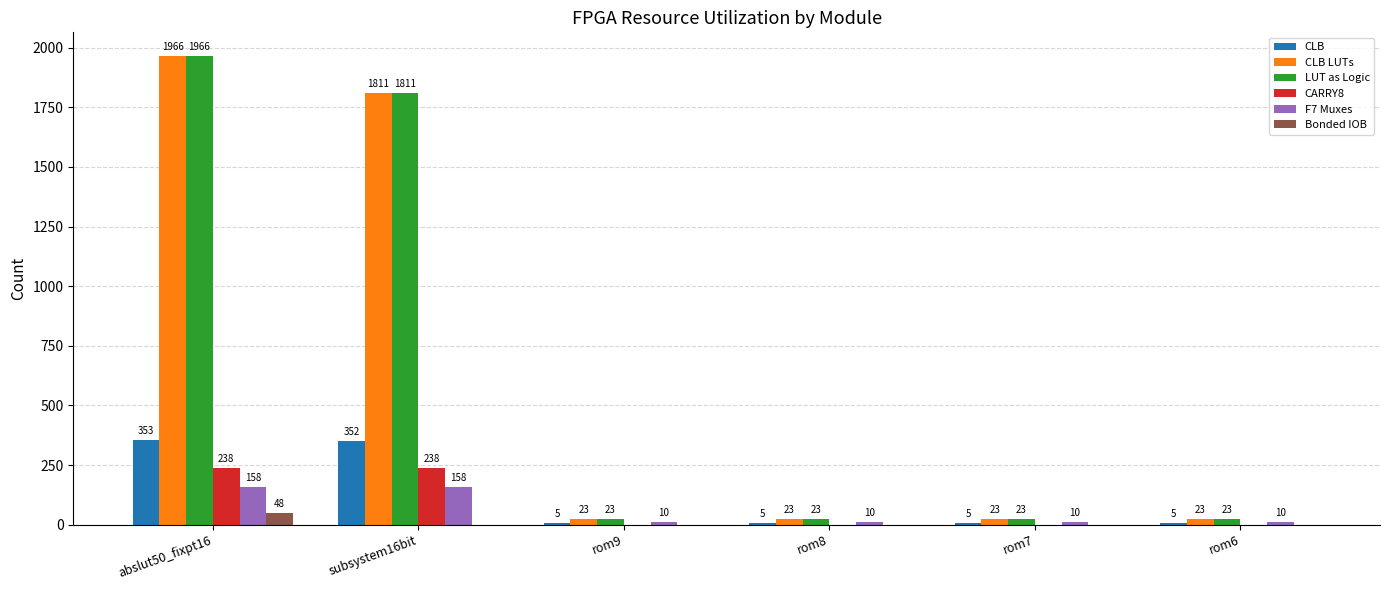

Reading left to right, transcribe all the data shown in this chart.

CLB: 353	352	5	5	5	5
CLB LUTs: 1966	1811	23	23	23	23
LUT as Logic: 1966	1811	23	23	23	23
CARRY8: 238	238	0	0	0	0
F7 Muxes: 158	158	10	10	10	10
Bonded IOB: 48	0	0	0	0	0